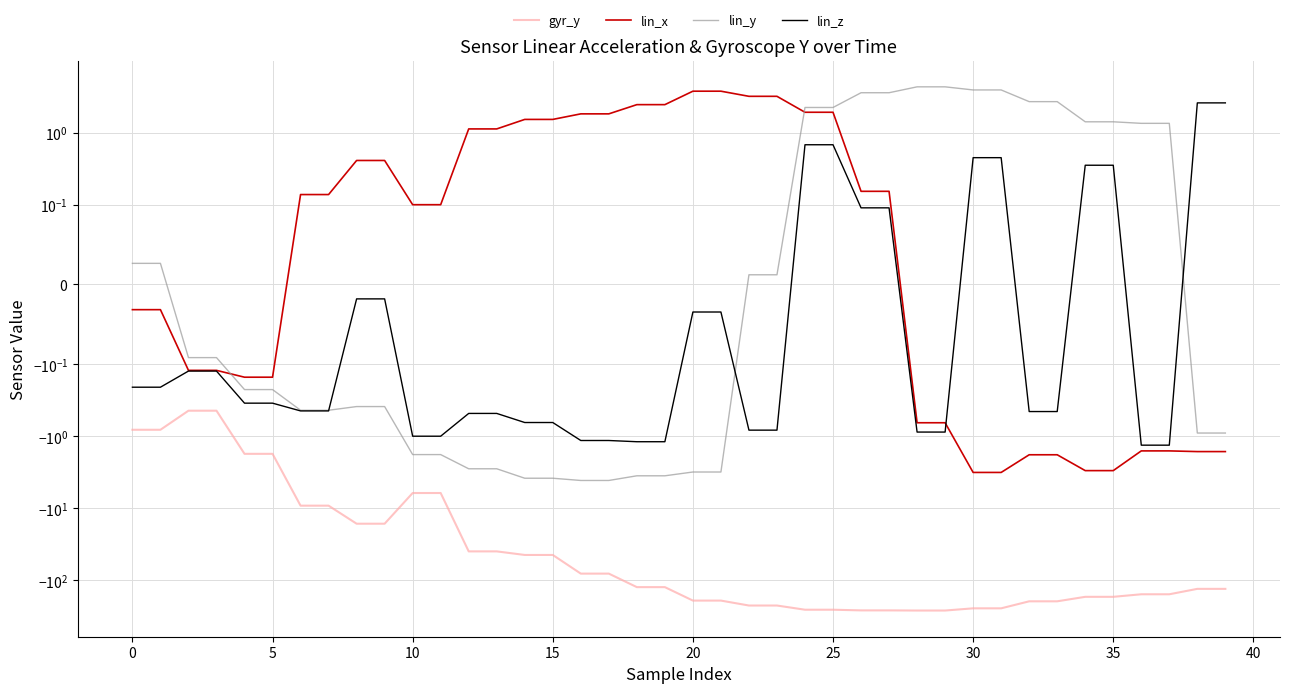

What is the difference between the second highest and minimum values in the lin_z series?

3.9